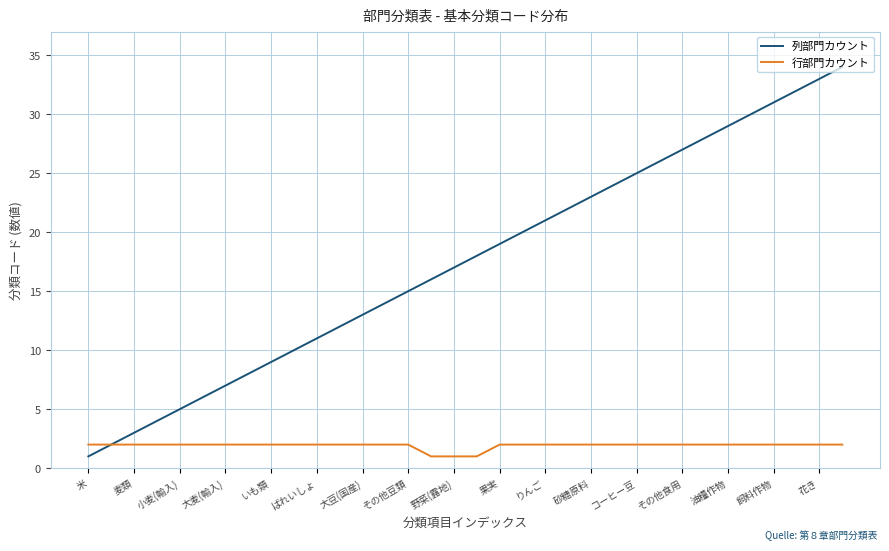

What is the minimum value shown in the chart?

1